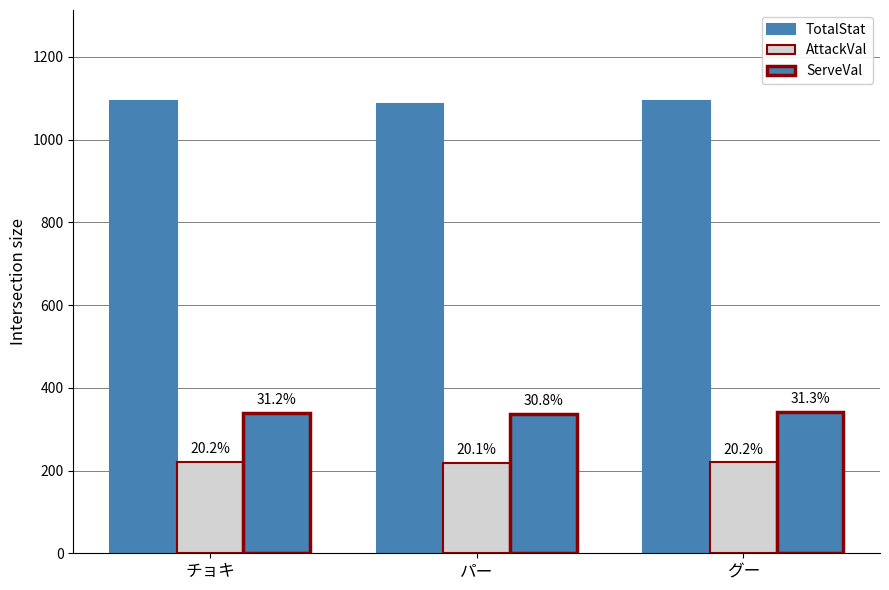

Are the bars horizontal?

No